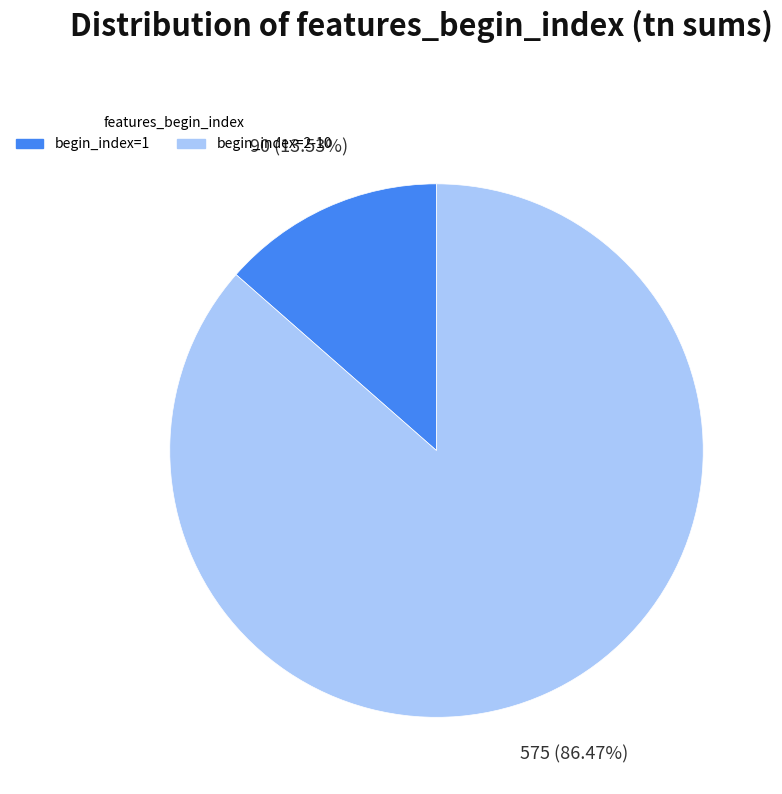

Is there a majority slice in this chart?

Yes